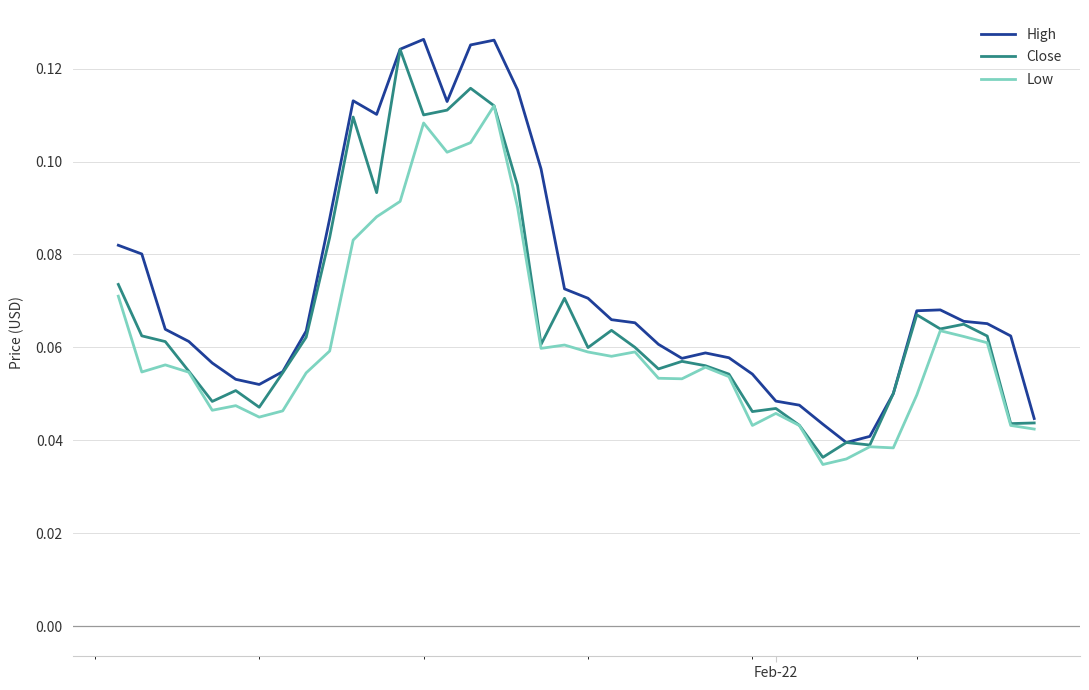

What are all the series names shown in the legend?

High, Close, Low